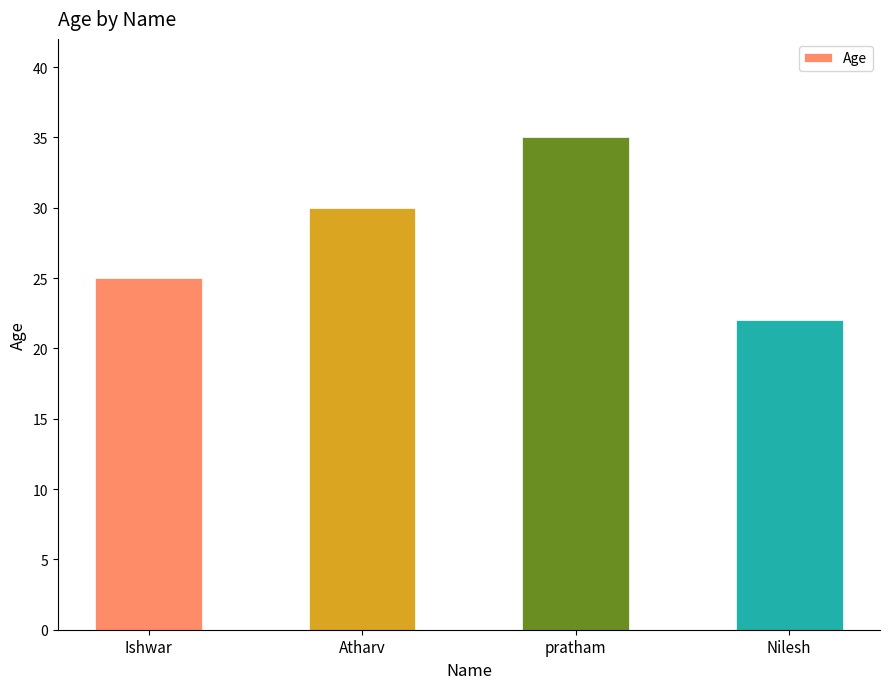

What is the minimum value shown in the chart?

22